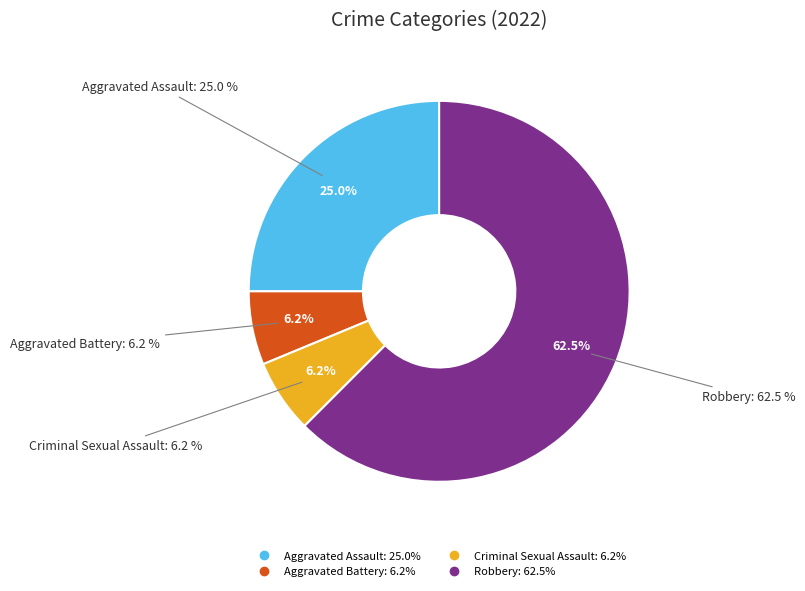

What is the ratio of the value at Aggravated Assault to the value at Aggravated Battery?

4.0